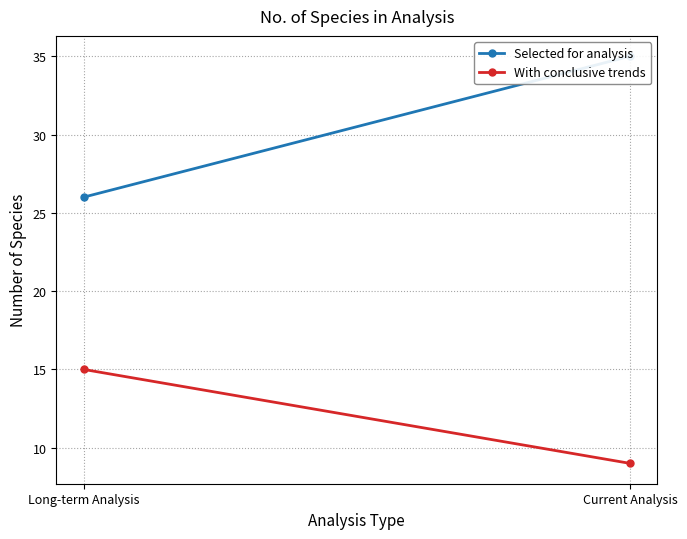

Count the Selected for analysis values in the range 26 to 35.

2